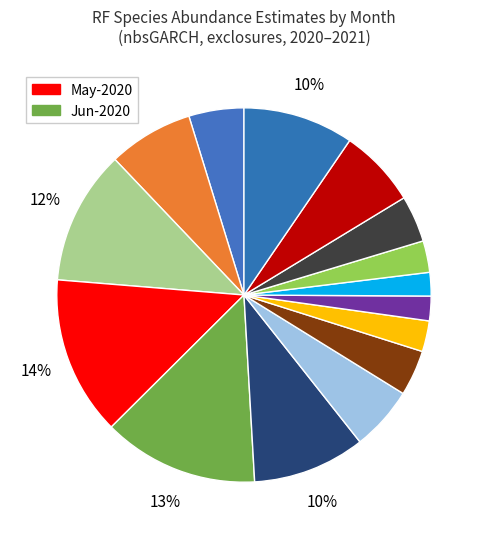

Count the number of slices in the pie.

15